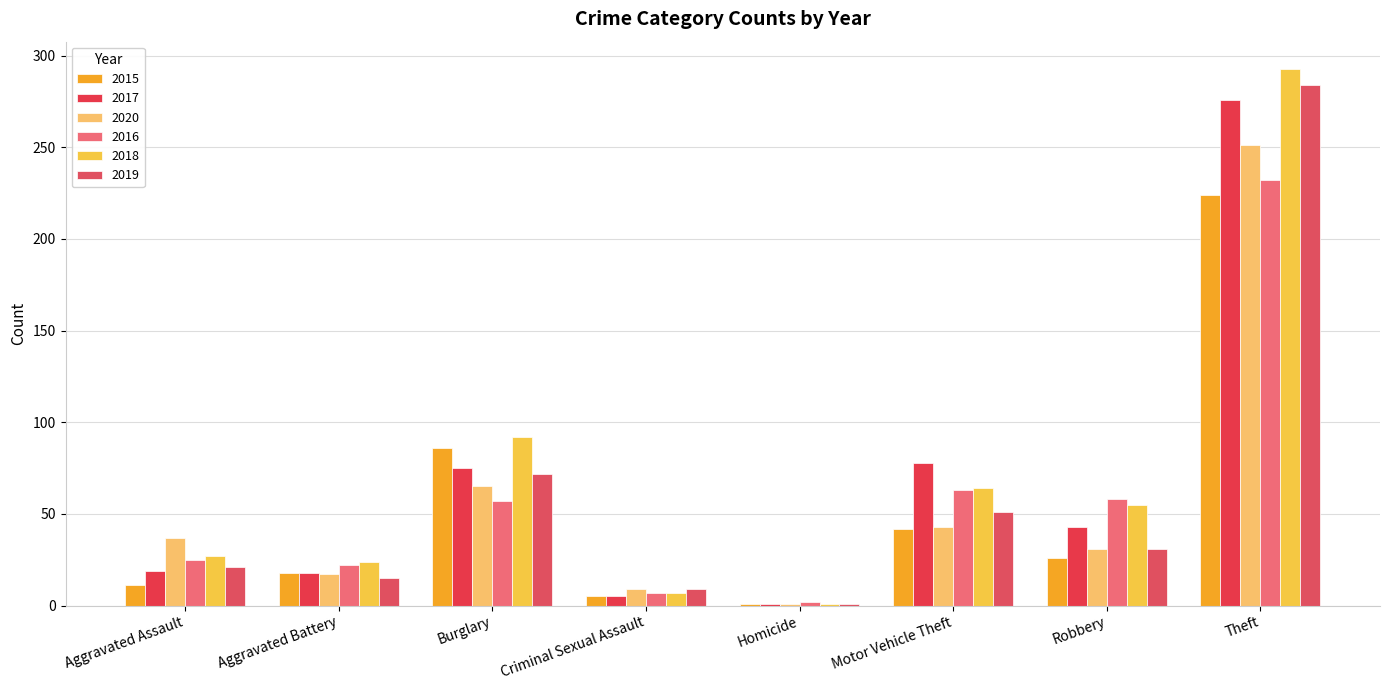

Where is 2016 nearest to the value 117?

Motor Vehicle Theft